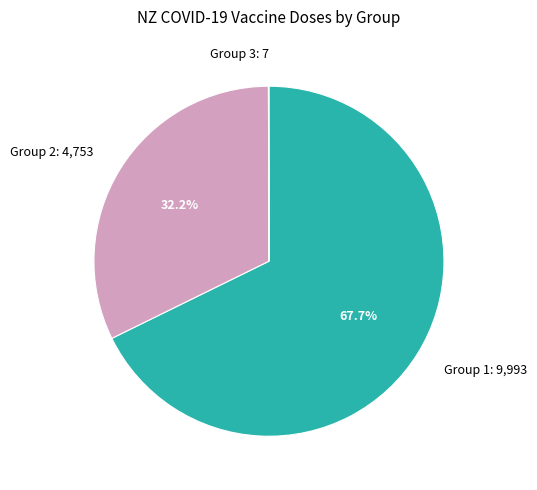

Which slice is the largest?

Group 1: 9,993